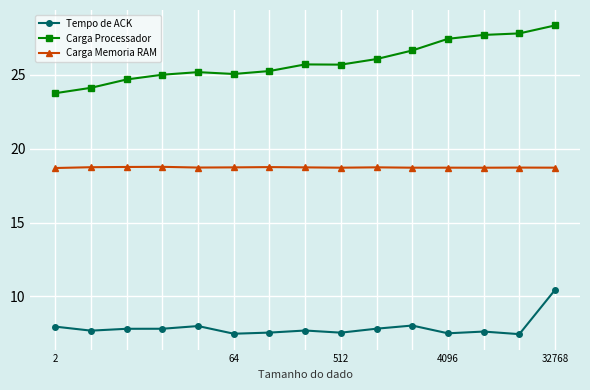

Which series has the widest spread of values?

Carga Processador